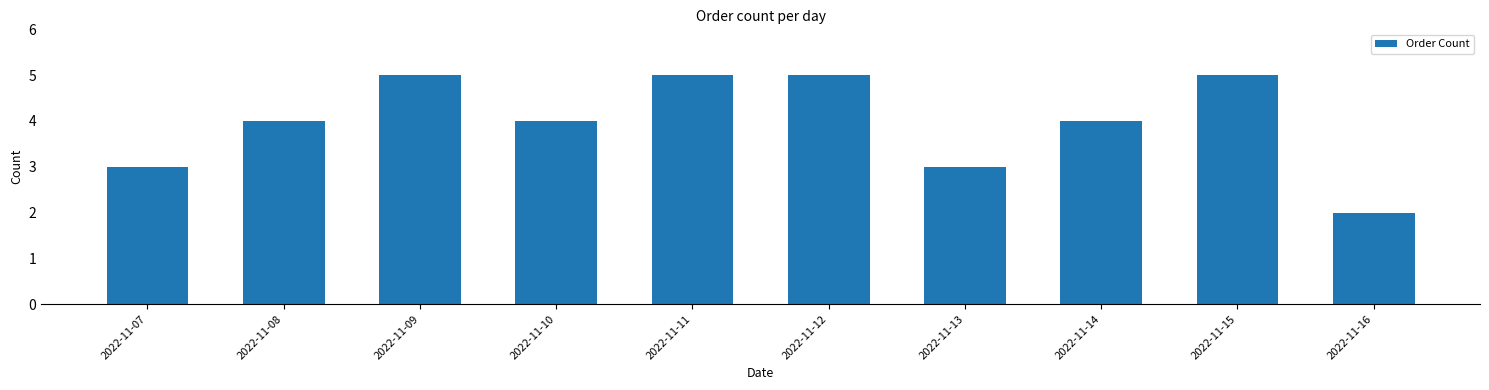

Does the chart contain any negative values?

No